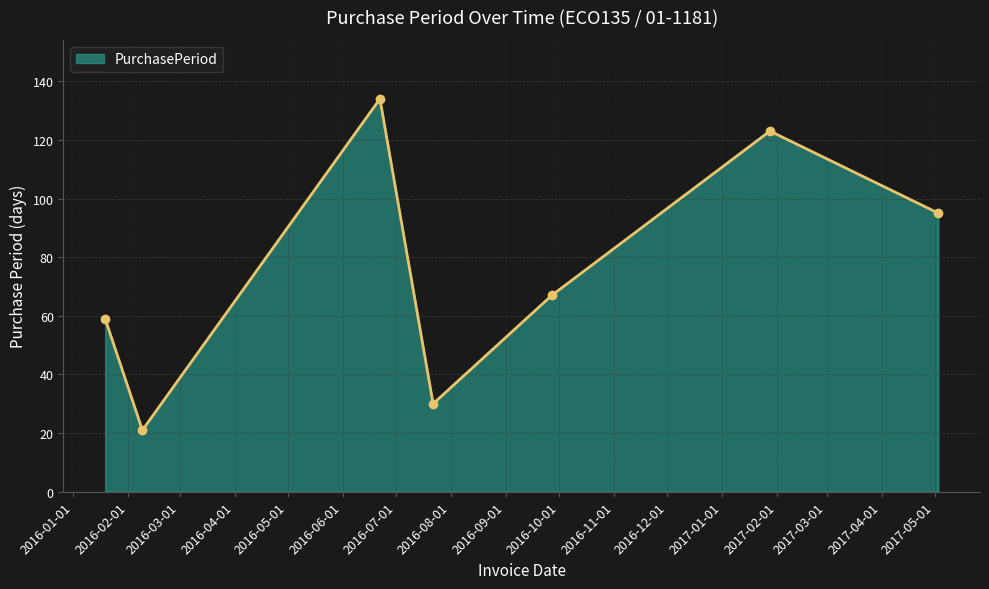

How many interior local valleys (lower than both neighbors) does the data have?

2